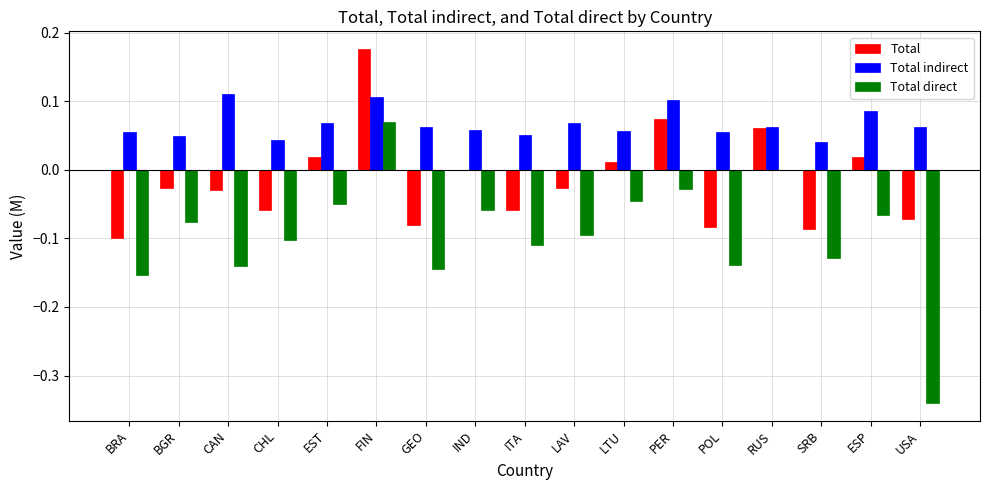

Between CHL and USA, which series saw the biggest shift?

Total direct